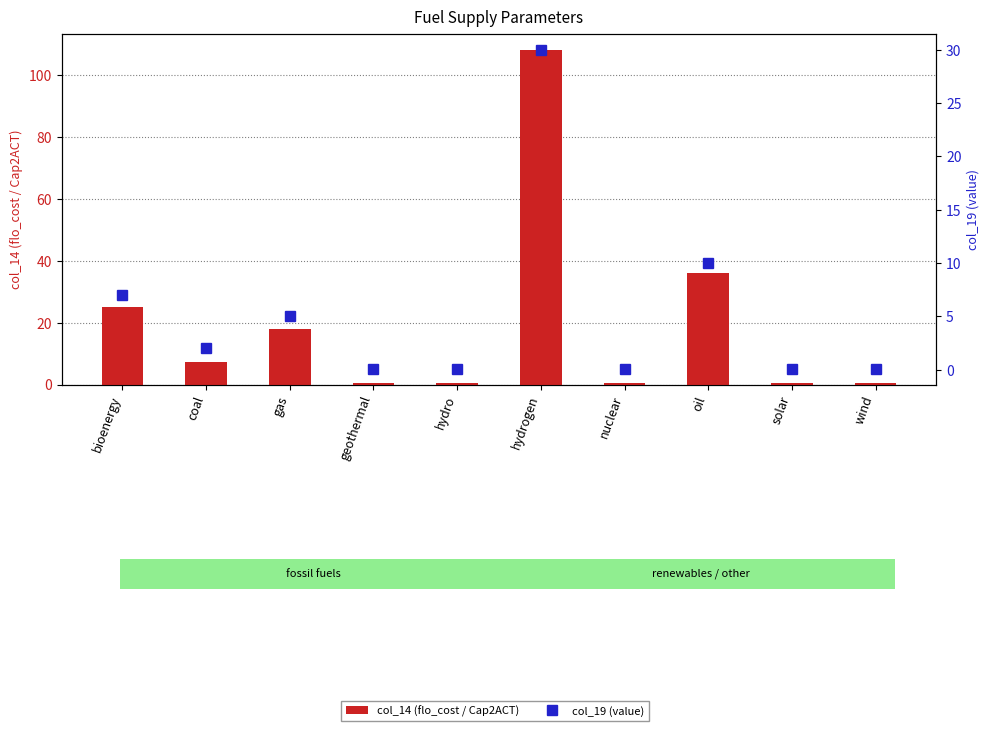

Which series changed the most between nuclear and wind?

col_14 (flo_cost / Cap2ACT)